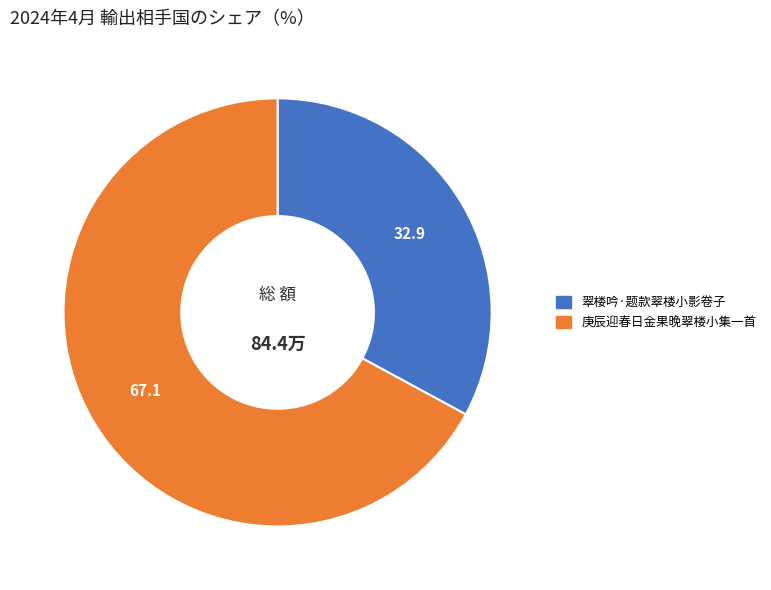

Which category has the smallest portion of the pie?

翠楼吟·题款翠楼小影卷子